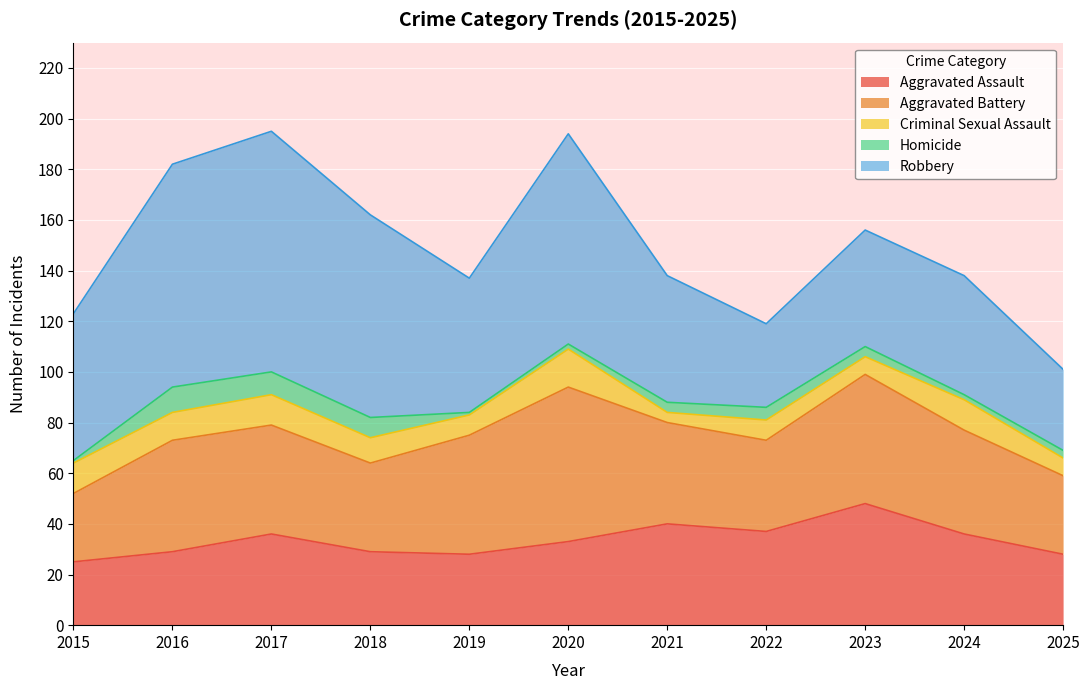

What is the maximum value shown in the chart?

95